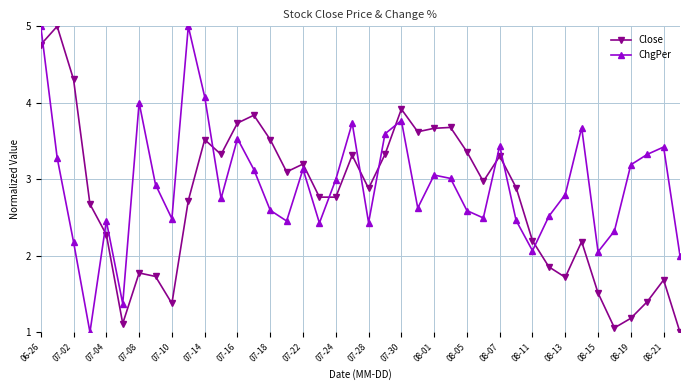

What is the maximum value shown in the chart?

5.0